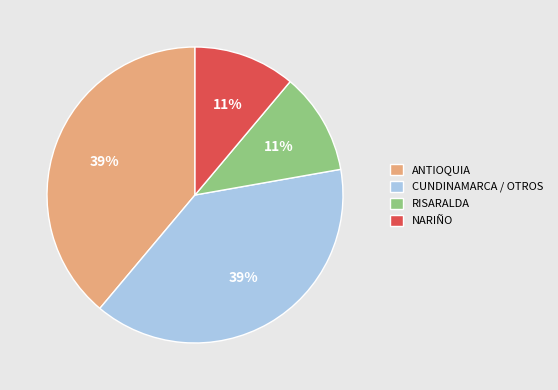

The RISARALDA slice represents 11% of the pie. True or false?

True